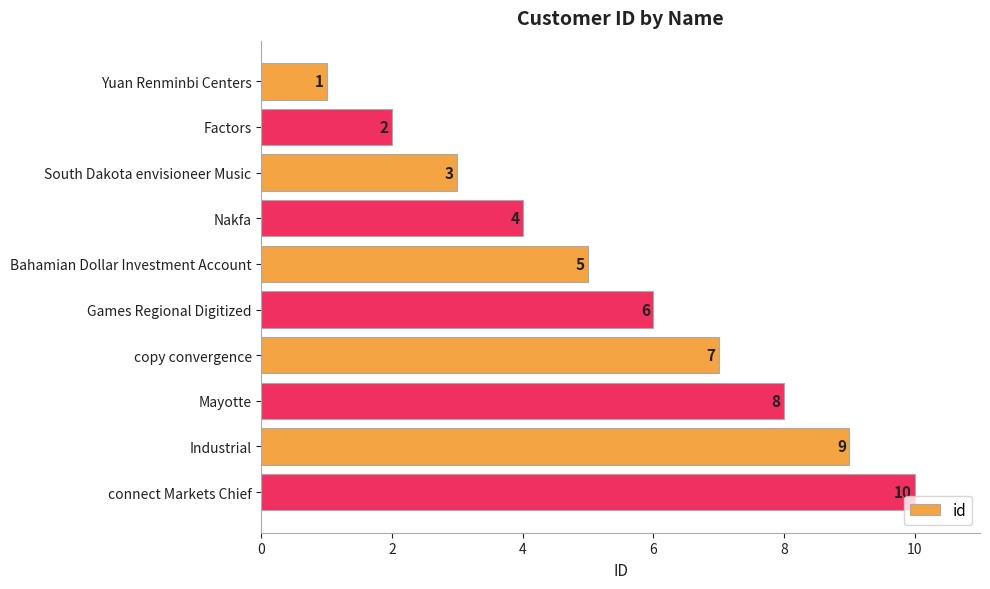

The chart shows a value of 2 at Games Regional Digitized. True or false?

False